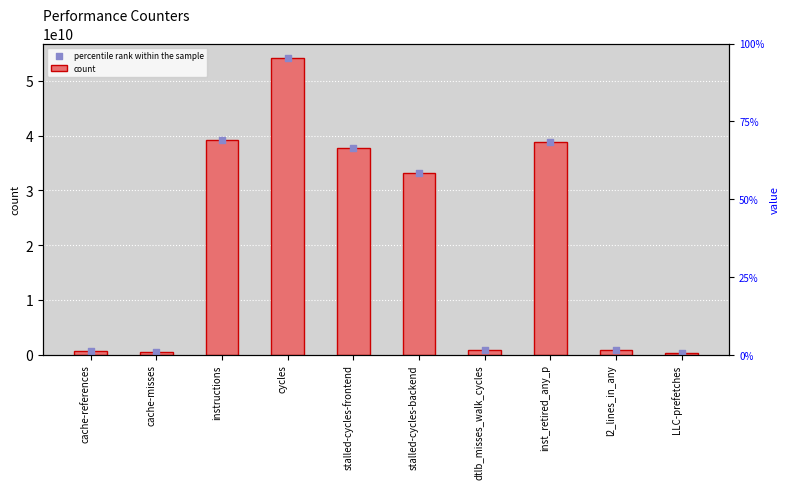

At how many categories does at least one series exceed 29309578826?

5